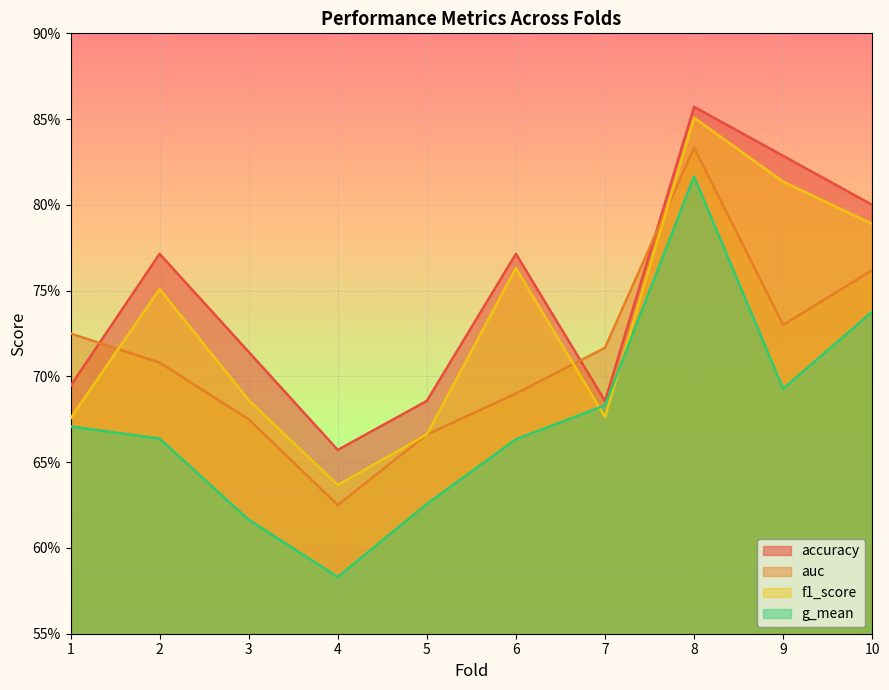

Rank the series by their average value, from lowest to highest.

g_mean, auc, f1_score, accuracy